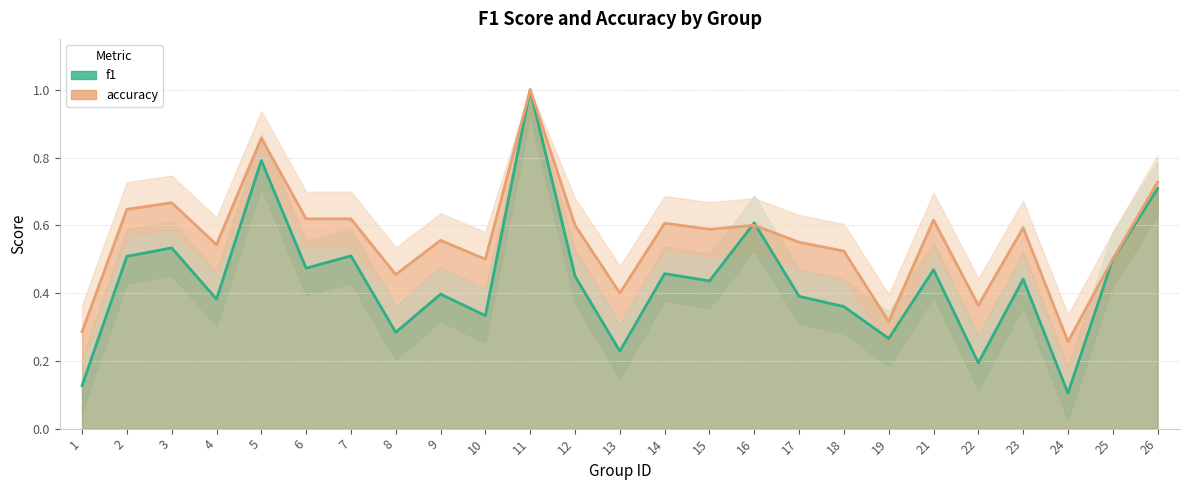

Which series ends up on top after the final intersection of f1 and accuracy?

accuracy